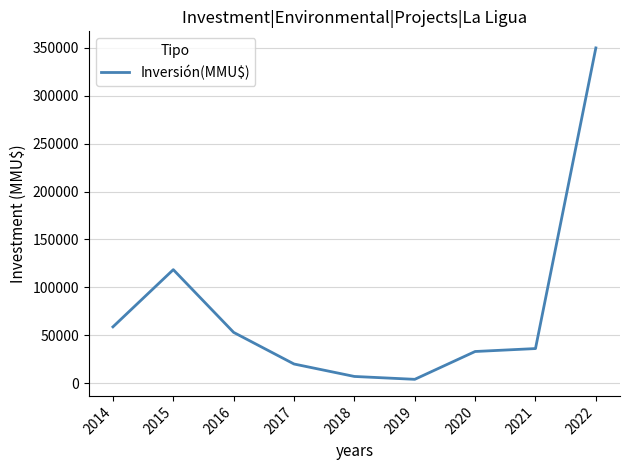

Is it true that the value at 2019 is 4000?

True